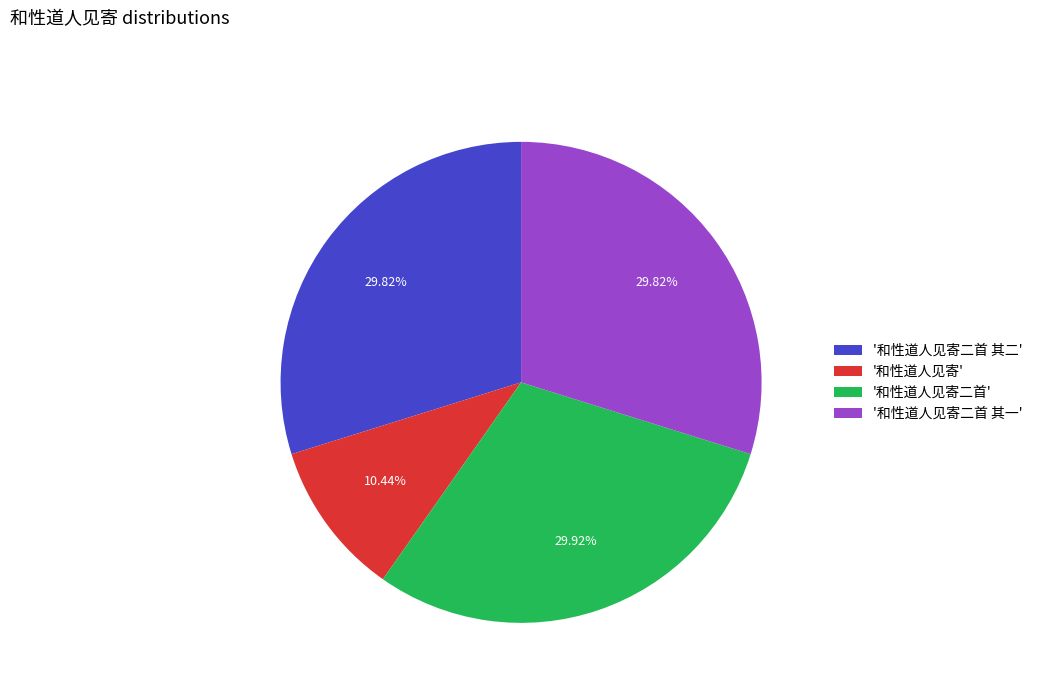

Is '和性道人见寄' the majority of the pie?

No